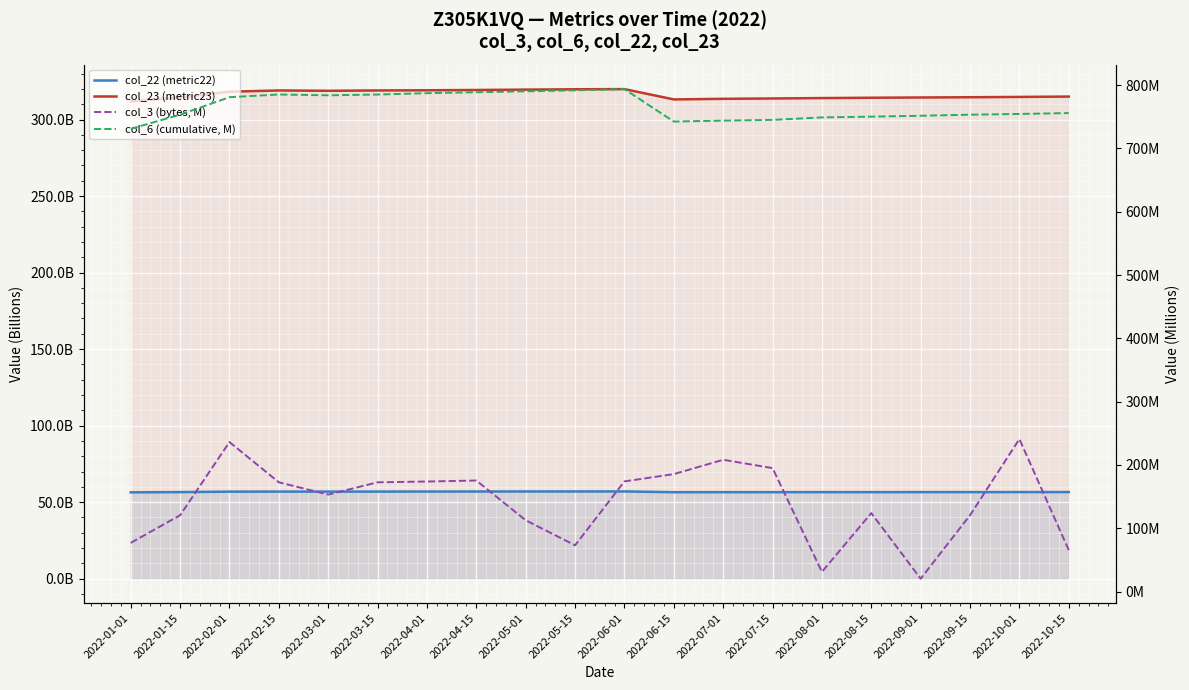

What is the value of the col_3 (bytes, M) point at the 11th from the left?

174.1